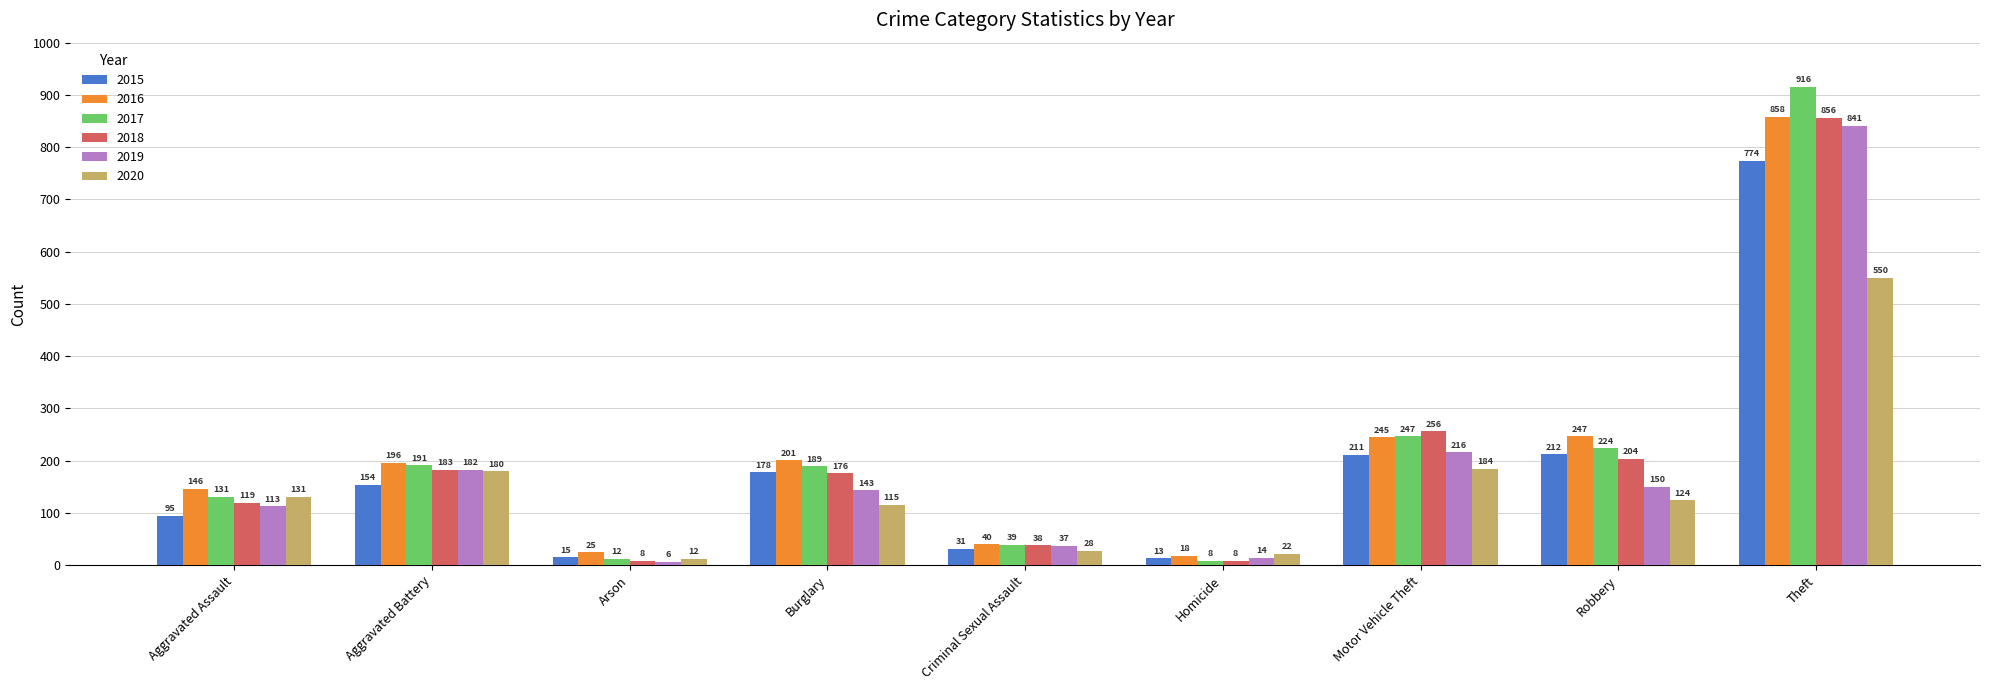

True or false: 2019 has a value of 118 at Aggravated Battery.

False